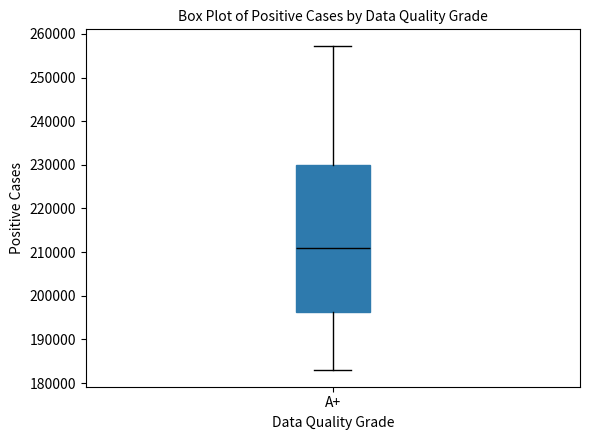

Where does the median line of the box for A+ sit on the y-axis? The values are not printed on the chart, so give them approximately, as read against the axis.

211000